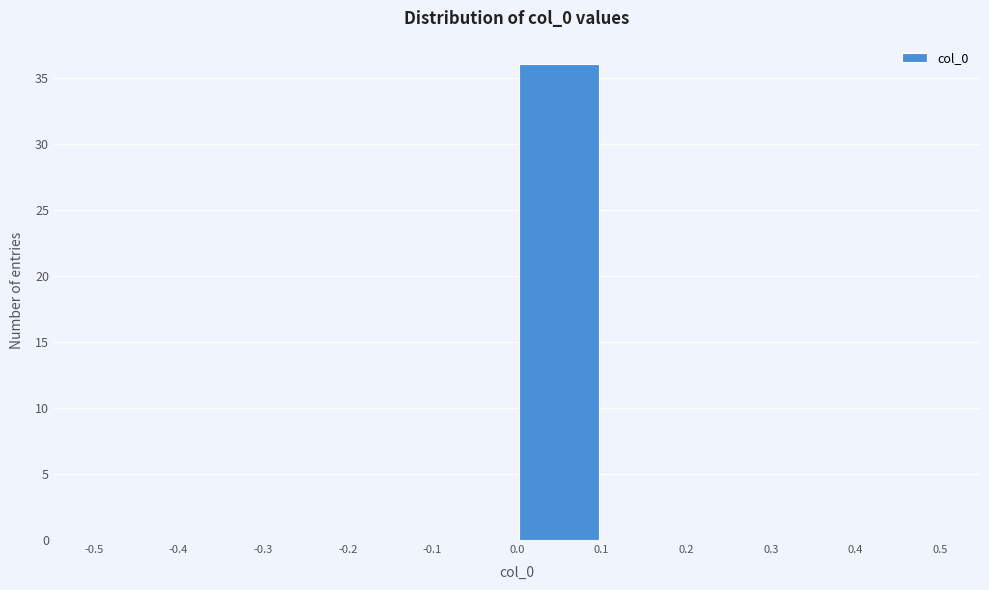

Reading left to right, transcribe this chart: for each bar, give the range it covers on the x-axis and its height. The values are not printed on the chart, so give them approximately, as read against the axis.

-0.5 to -0.4: 0
-0.4 to -0.3: 0
-0.3 to -0.2: 0
-0.2 to -0.1: 0
-0.1 to 0.0: 0
0.0 to 0.1: 36
0.1 to 0.2: 0
0.2 to 0.3: 0
0.3 to 0.4: 0
0.4 to 0.5: 0